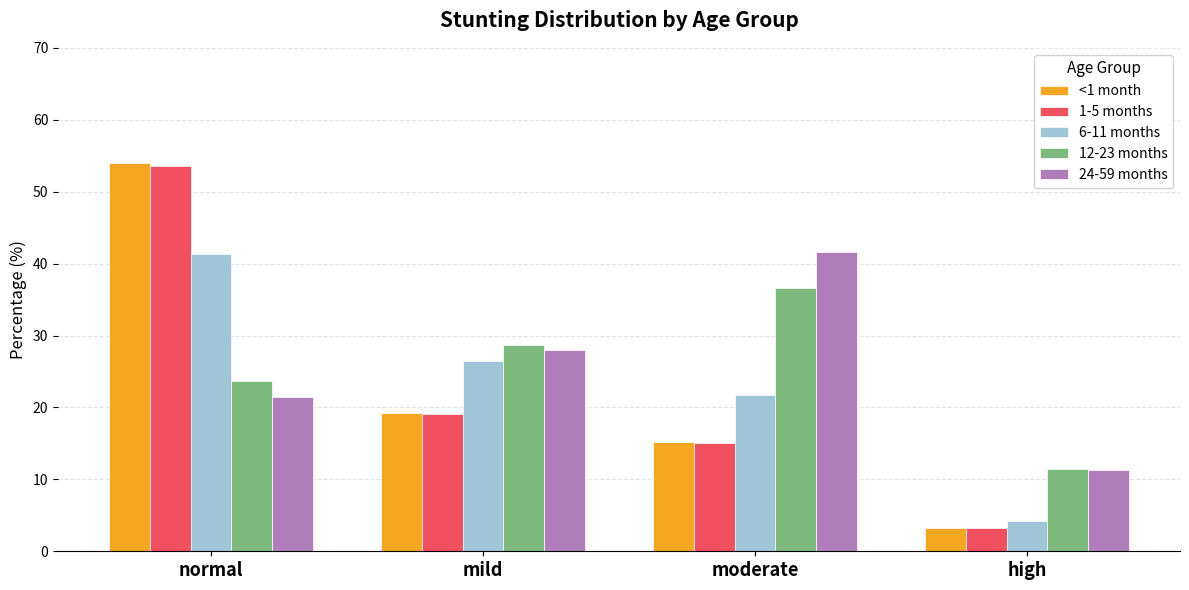

What is the sum of all 12-23 months values?

100.3